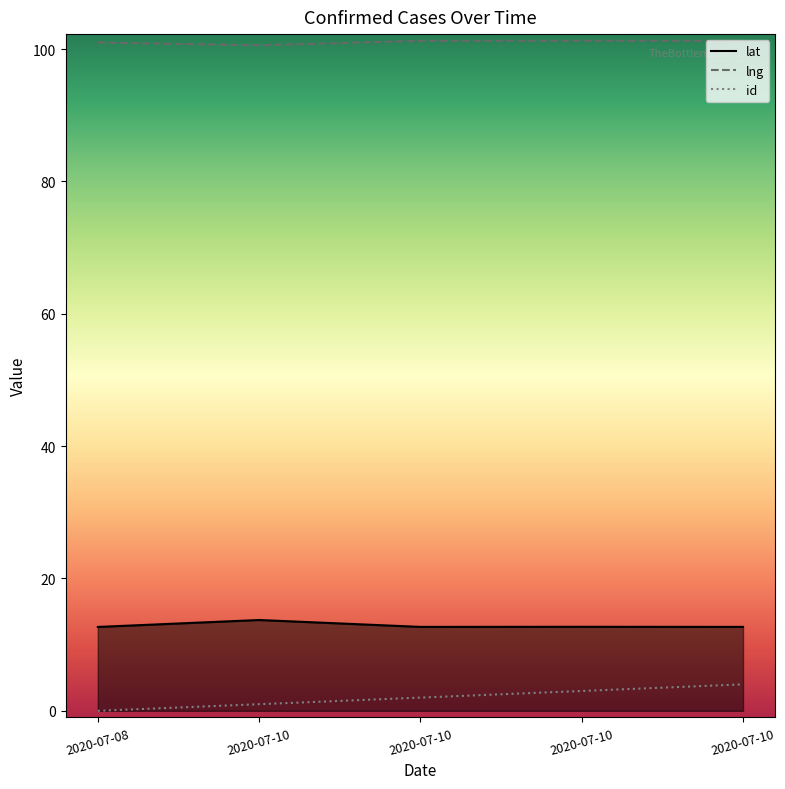

Which has a higher value, 2020-07-10 or 2020-07-10?

2020-07-10